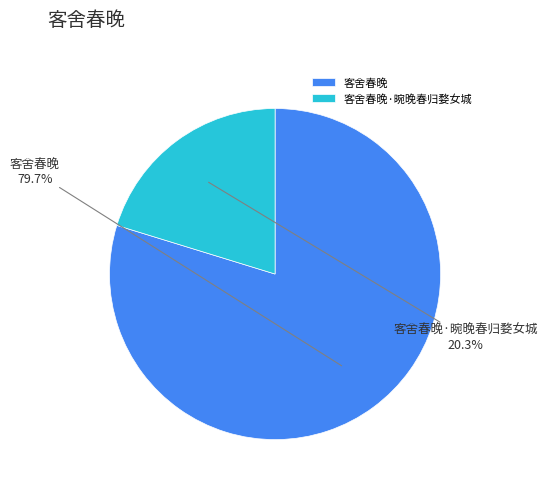

To the nearest percent, what is the difference between the largest and smallest slice percentages?

59%